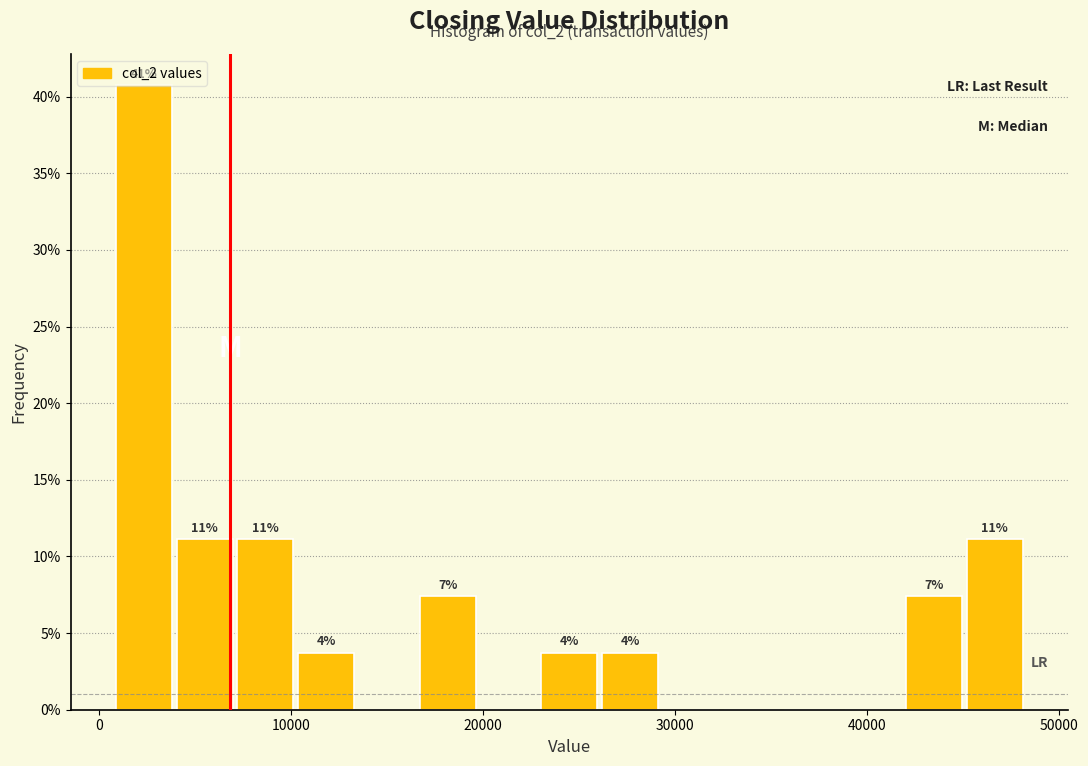

Around what value on the x-axis is the tallest bar? Give the approximate position of its centre, as read against the axis.

2000